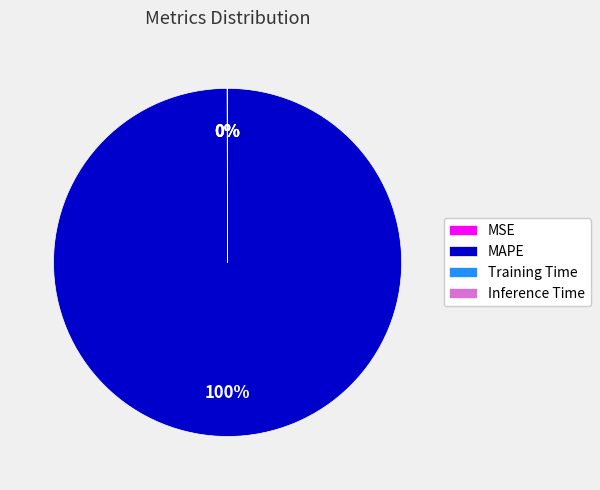

Is there any slice that represents more than half of the pie?

Yes